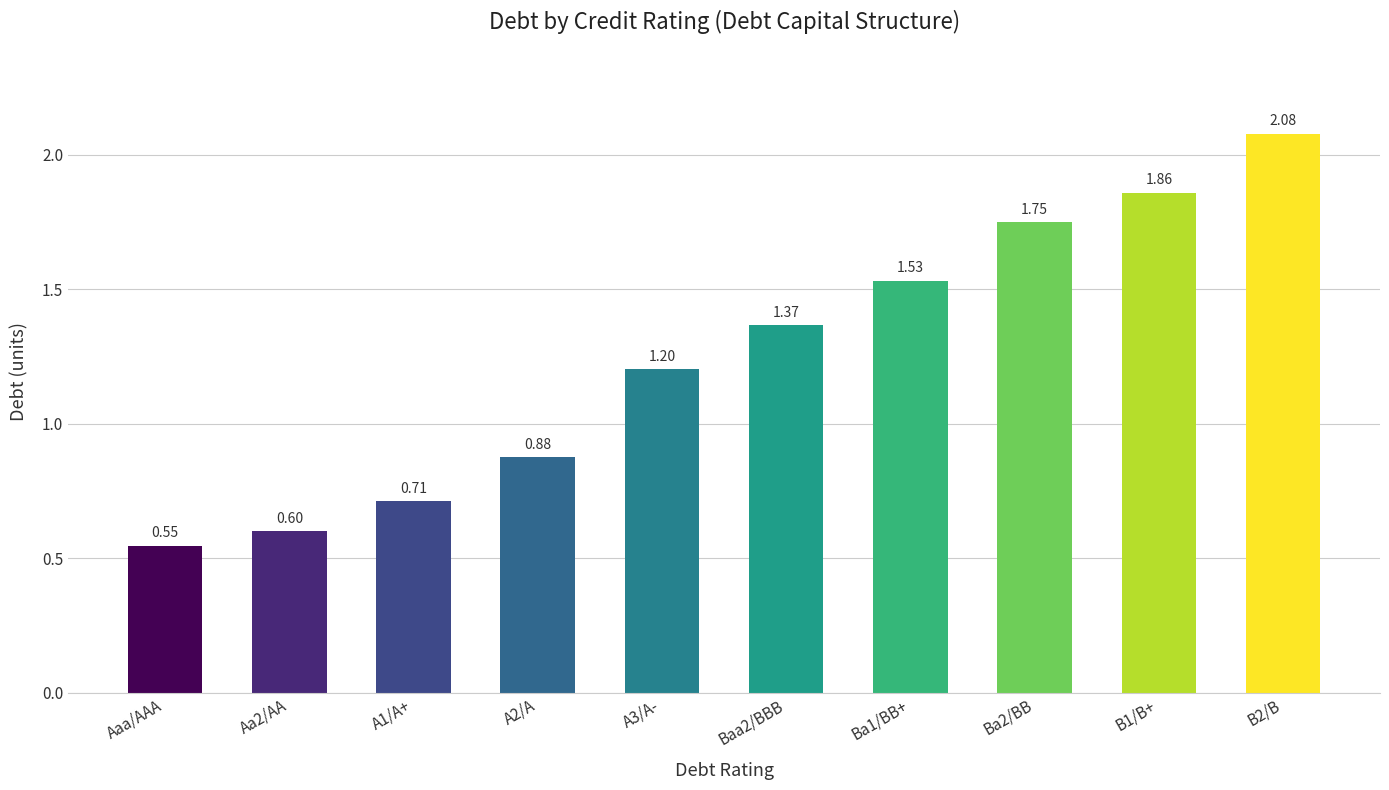

Rank the categories by value from highest to lowest.

B2/B, B1/B+, Ba2/BB, Ba1/BB+, Baa2/BBB, A3/A-, A2/A, A1/A+, Aa2/AA, Aaa/AAA